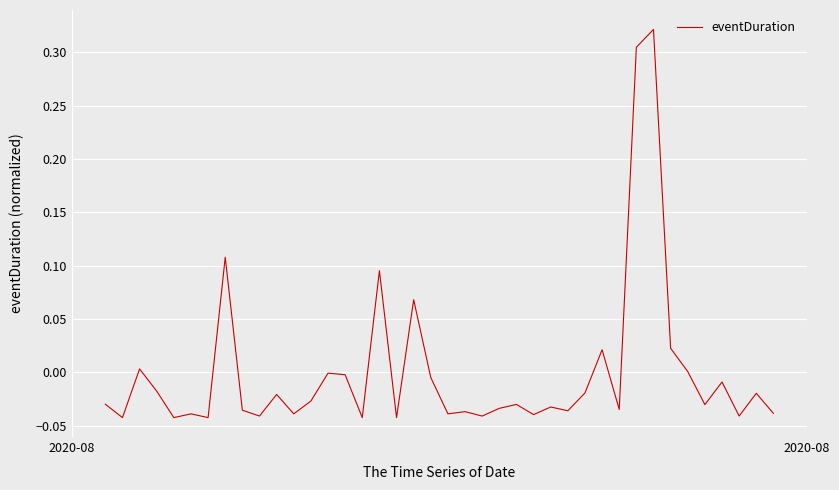

What is the difference between the maximum and minimum values?

0.4